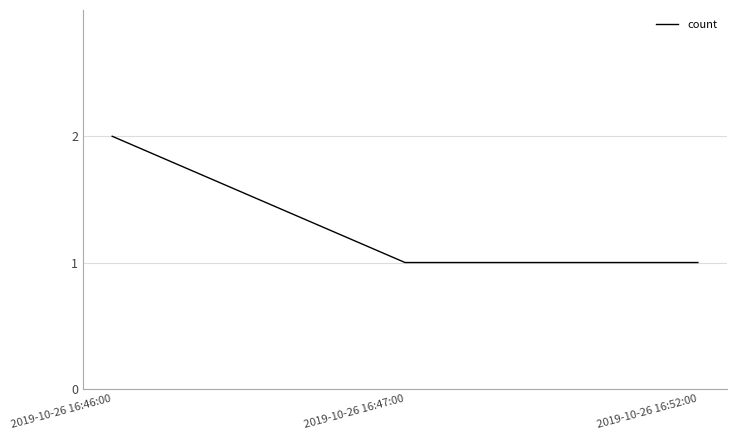

The value at 2019-10-26 16:47:00 is 0. True or false?

False